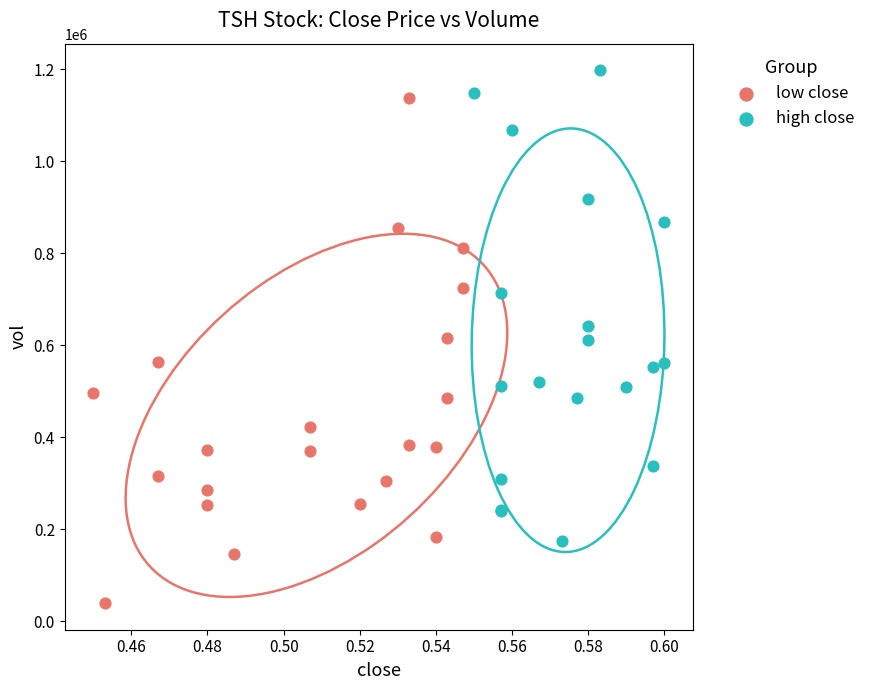

Which series reaches the maximum Y coordinate?

high close